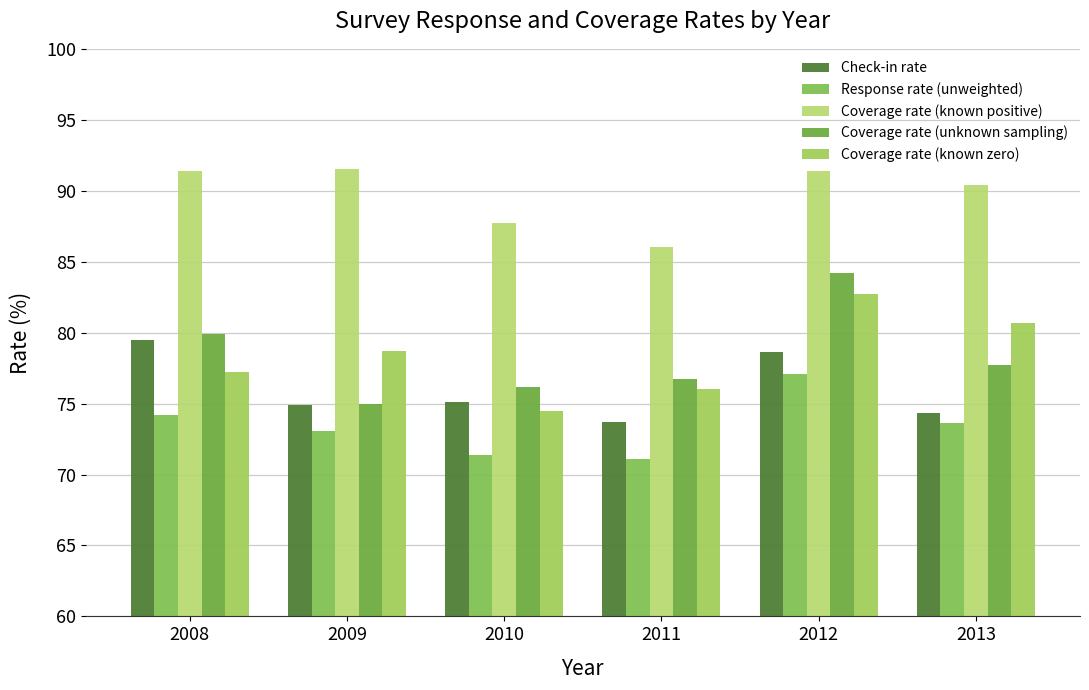

Are the bars horizontal?

No